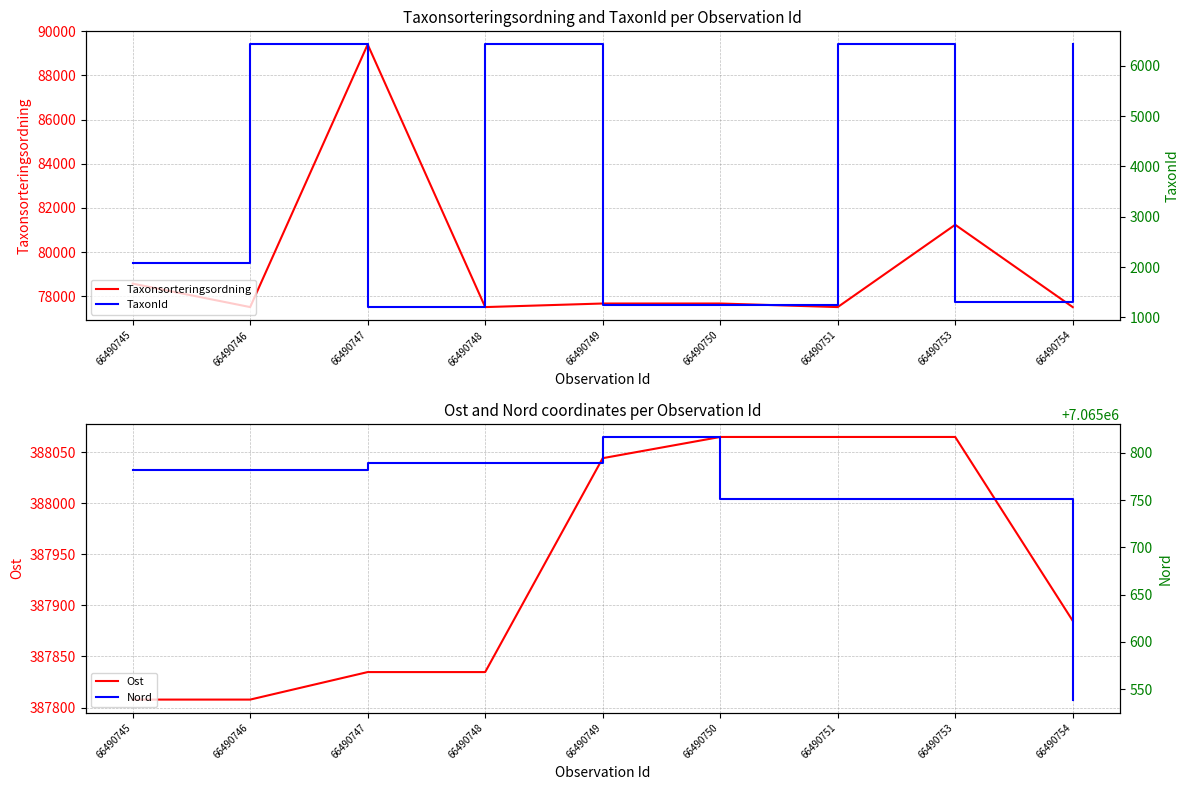

True or false: Ost has a value of 387807.8 at 66490745.

True